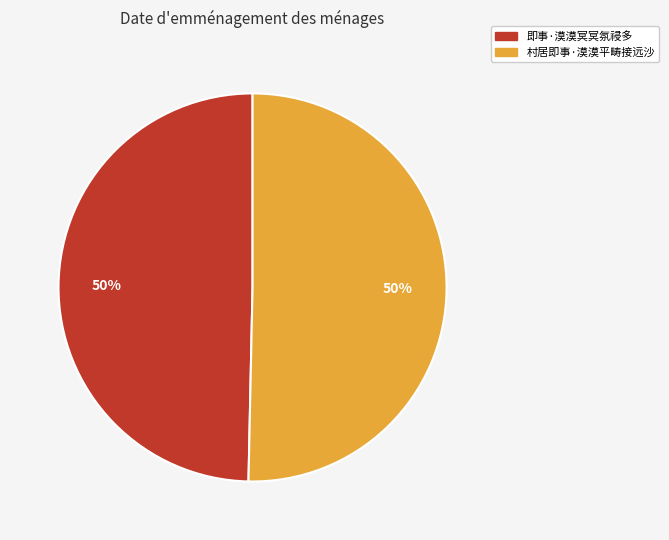

Count the number of slices in the pie.

2